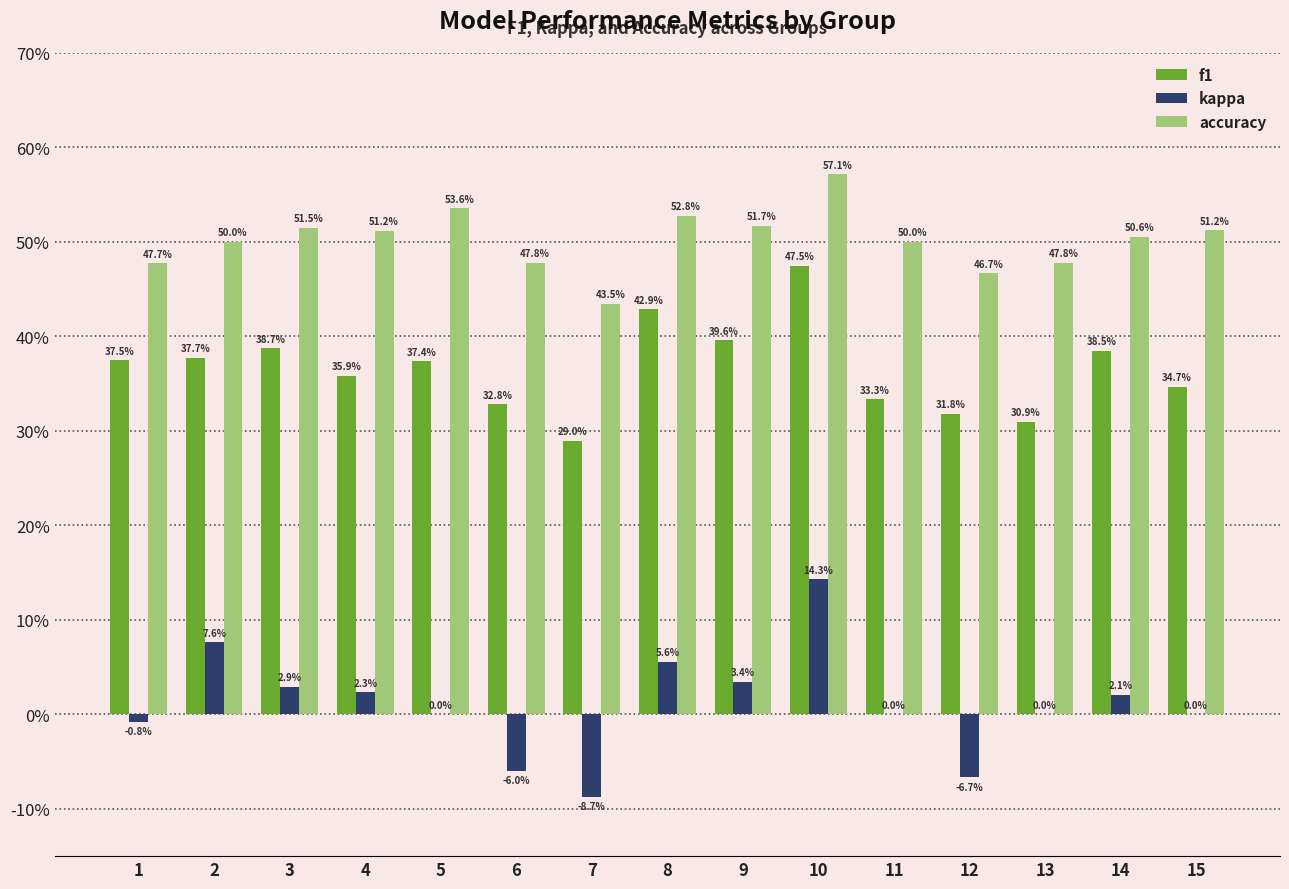

Are the bars horizontal?

No